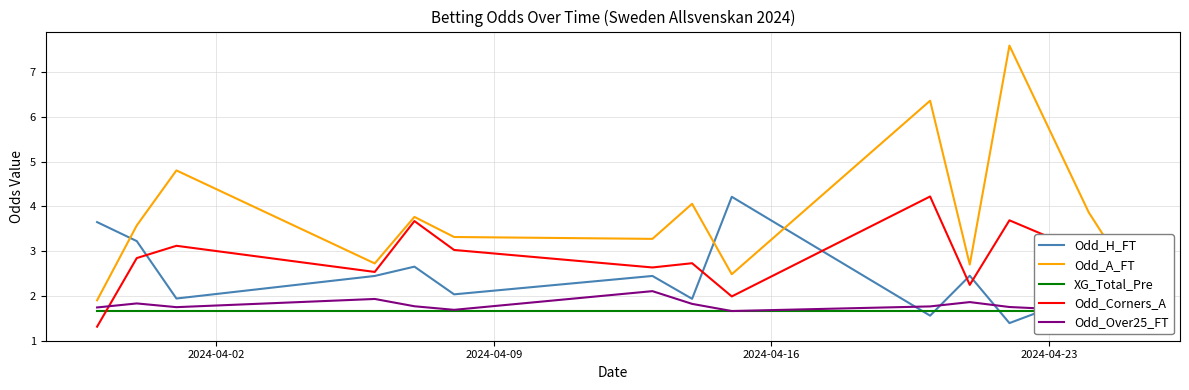

True or false: Odd_A_FT and Odd_Over25_FT cross at least once.

False